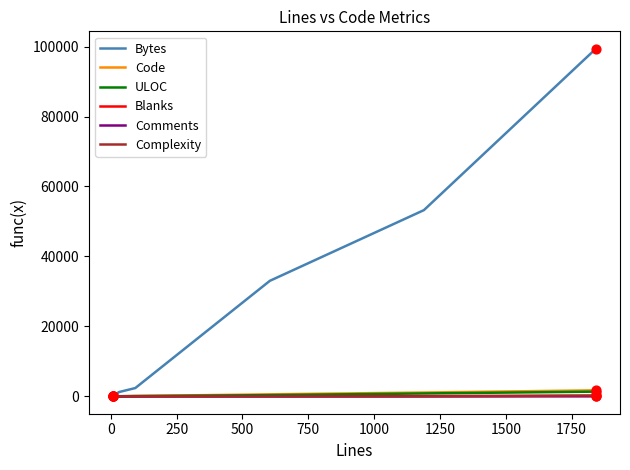

Which series has the largest total across all categories?

Bytes